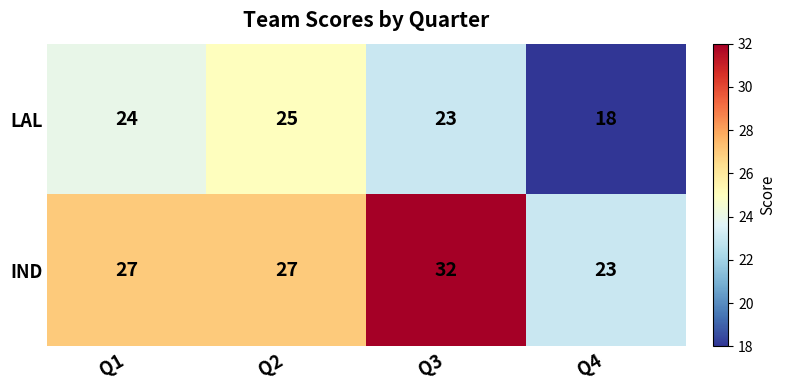

The value of IND at Q4 is 23. True or false?

True